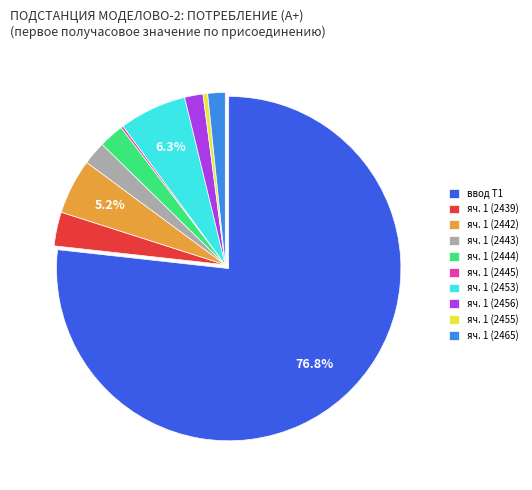

Which slice is the largest?

ввод Т1